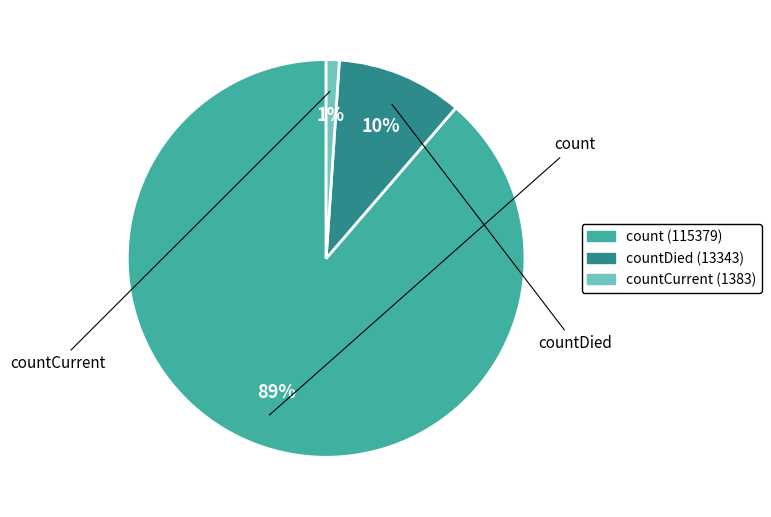

To the nearest percent, what is the average slice percentage?

33%